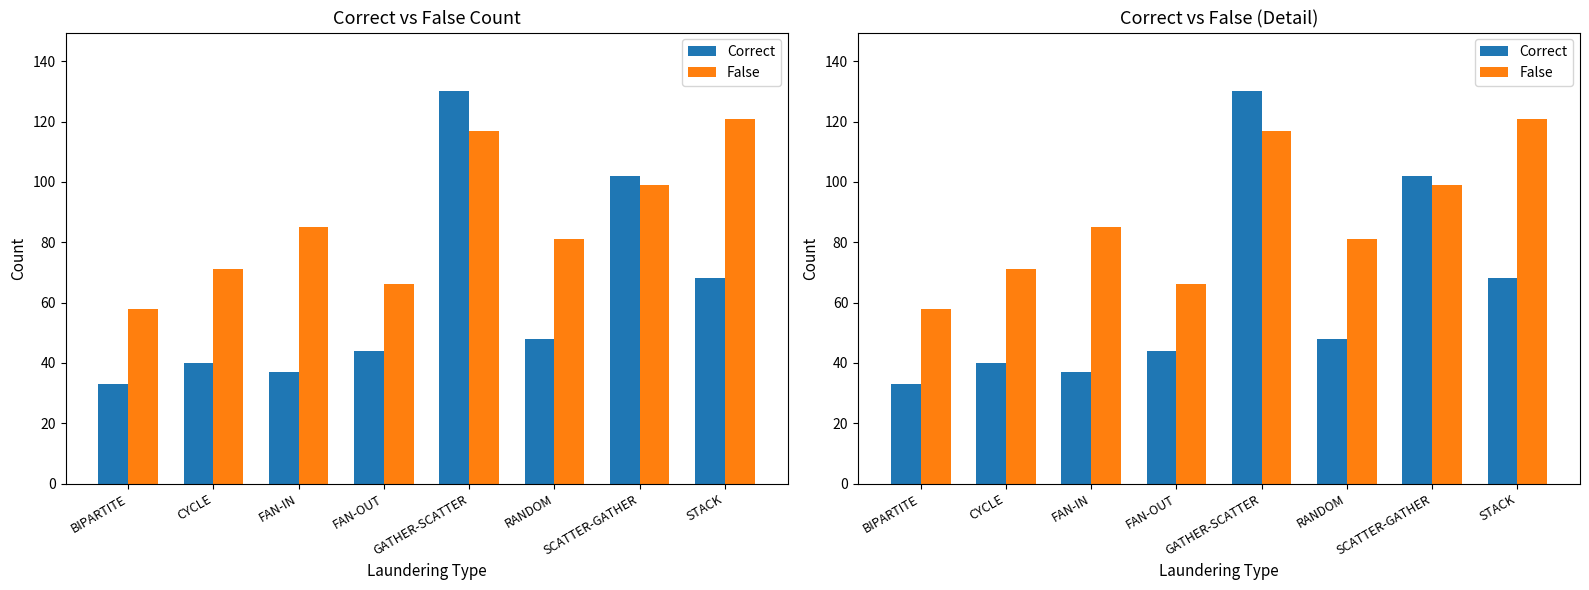

At which category is the sum across all series the highest?

GATHER-SCATTER